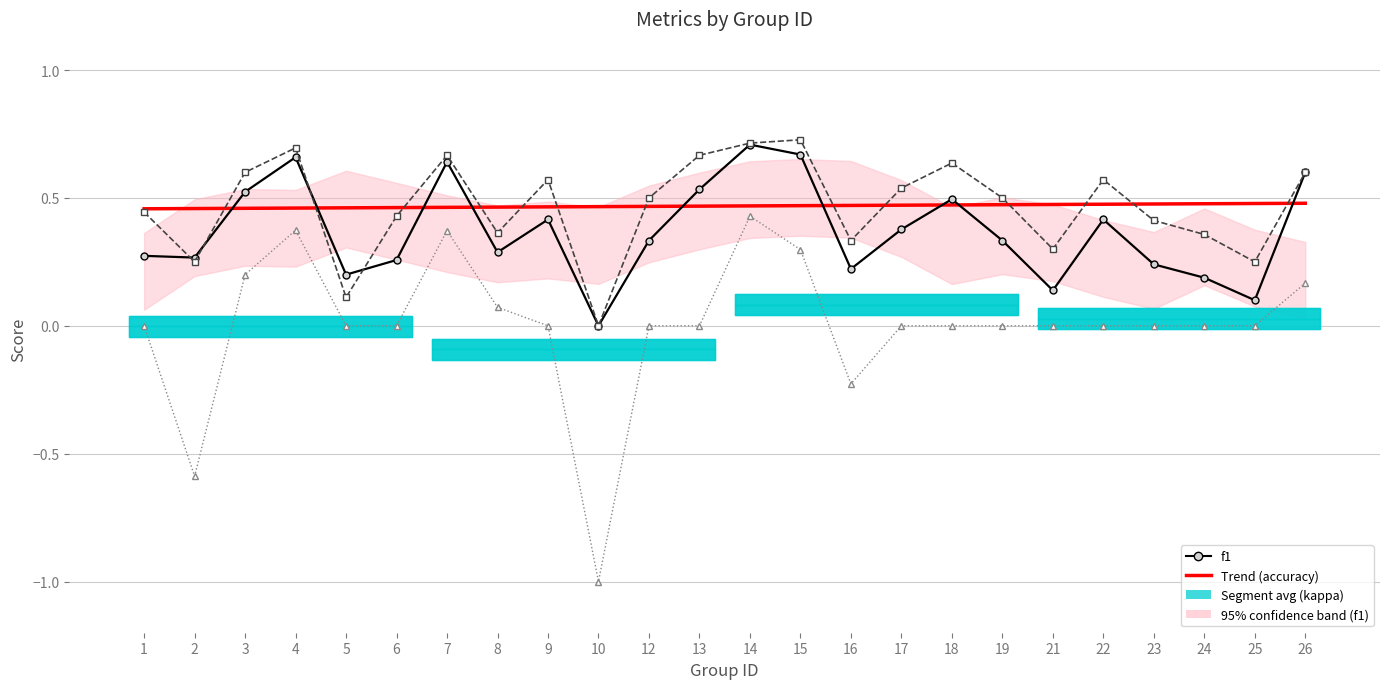

What is the sum of the kappa values at 10 and 18?

-1.0